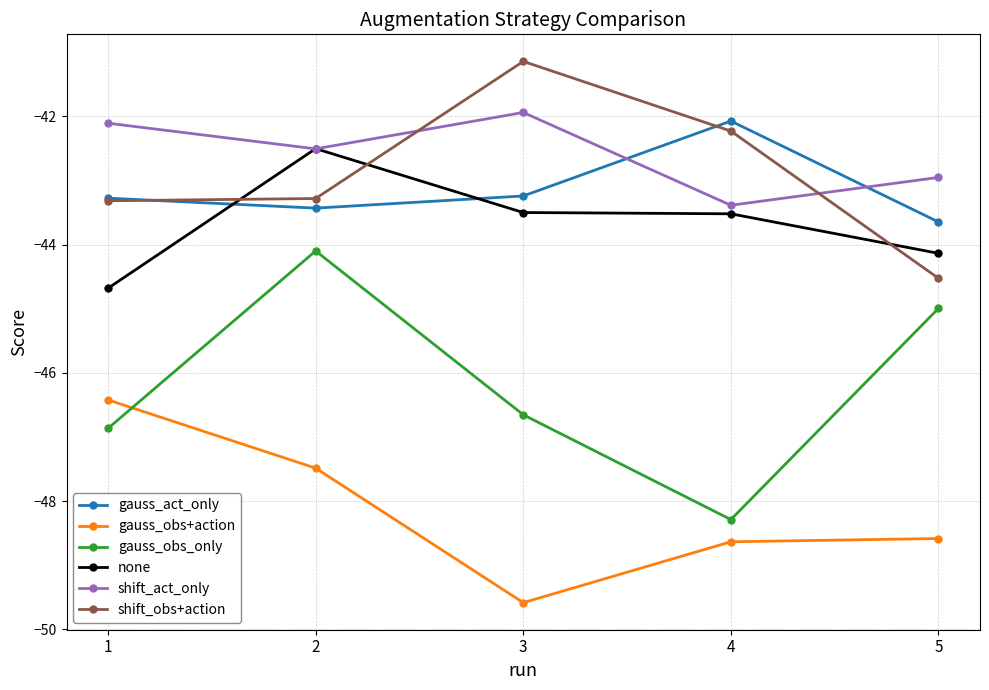

Is it true that gauss_obs+action equals -79.6 at 3?

False